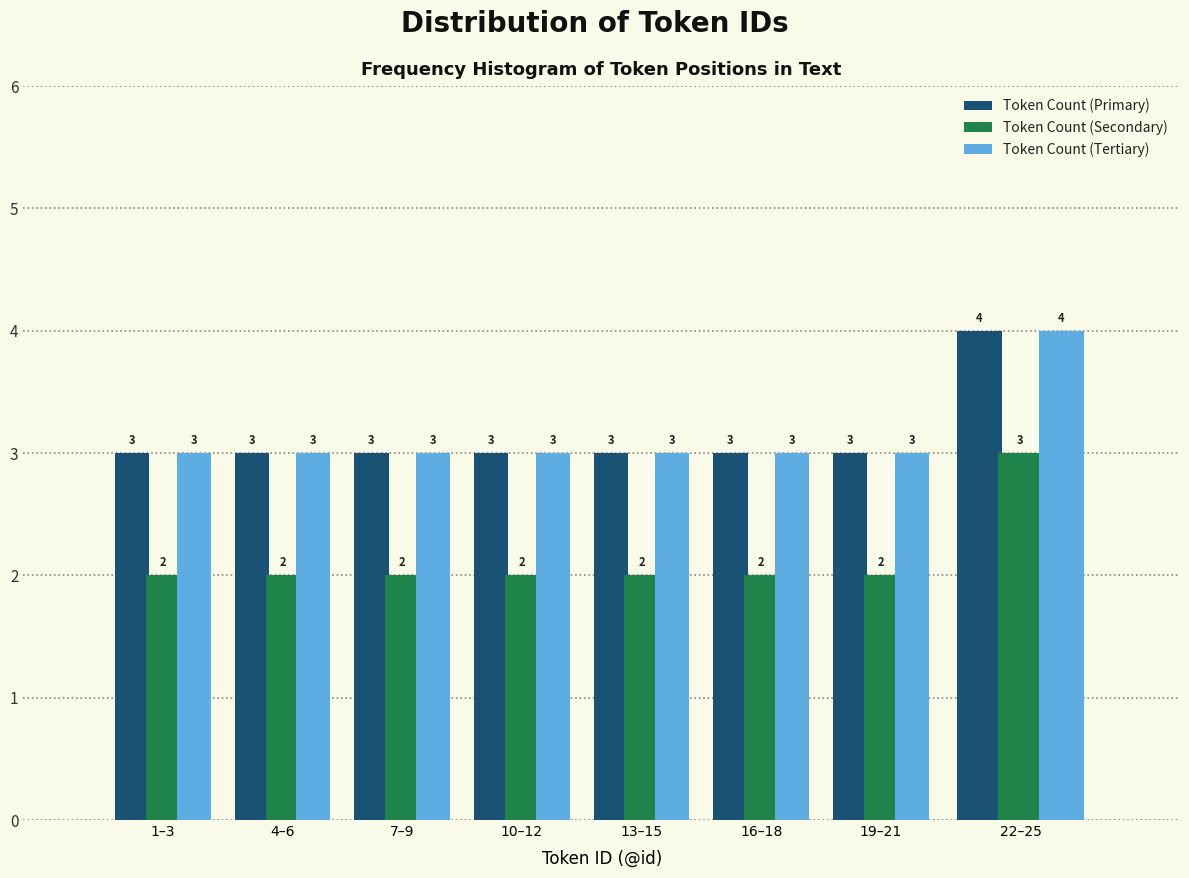

Reading left to right, extract all data points from this chart.

Token Count (Primary): 1–3=3	4–6=3	7–9=3	10–12=3	13–15=3	16–18=3	19–21=3	22–25=4
Token Count (Secondary): 1–3=2	4–6=2	7–9=2	10–12=2	13–15=2	16–18=2	19–21=2	22–25=3
Token Count (Tertiary): 1–3=3	4–6=3	7–9=3	10–12=3	13–15=3	16–18=3	19–21=3	22–25=4